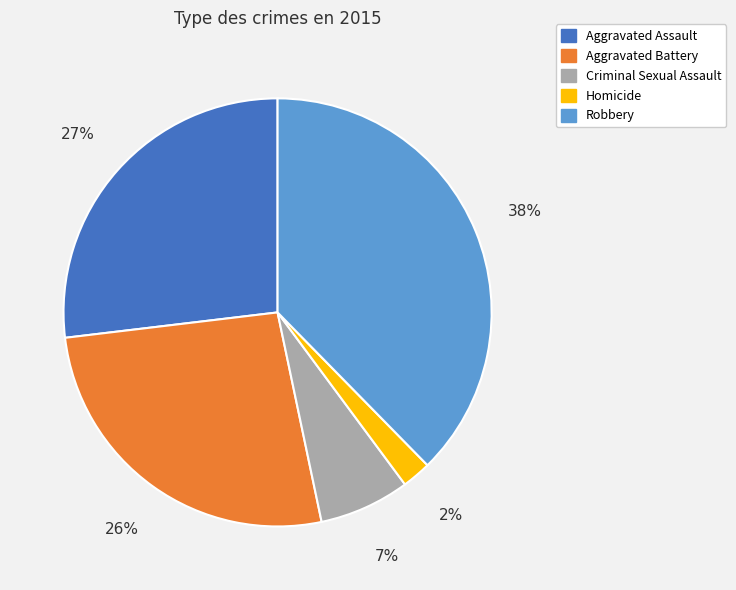

The Criminal Sexual Assault slice represents 7% of the pie. True or false?

True